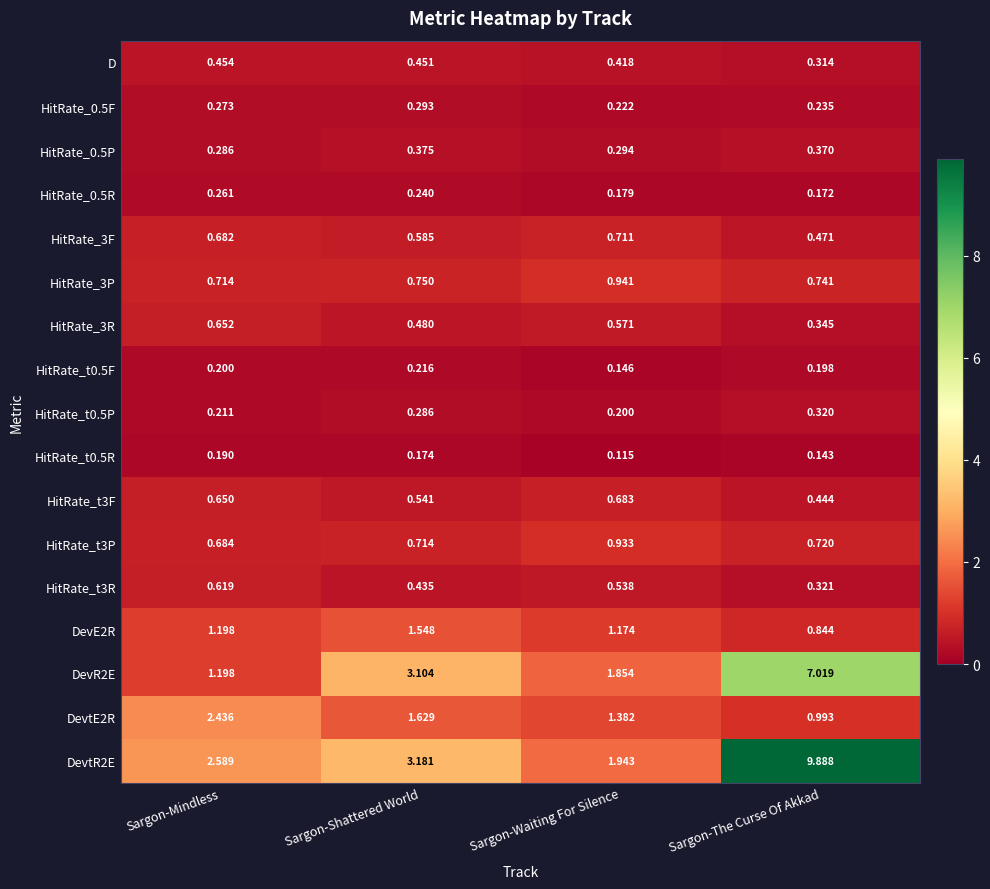

Is the value of D at Sargon-Mindless greater than the value of DevR2E at Sargon-Shattered World?

No